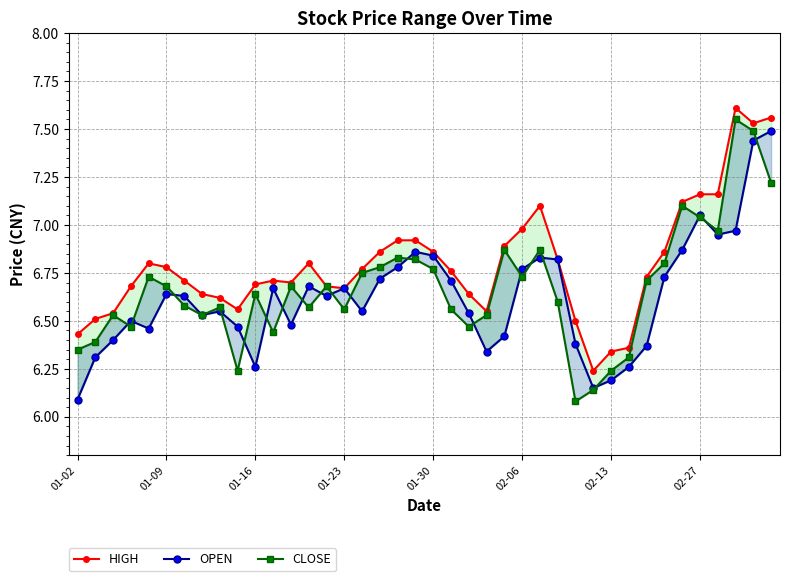

What is the difference between the HIGH values at 18 and 34?

0.2